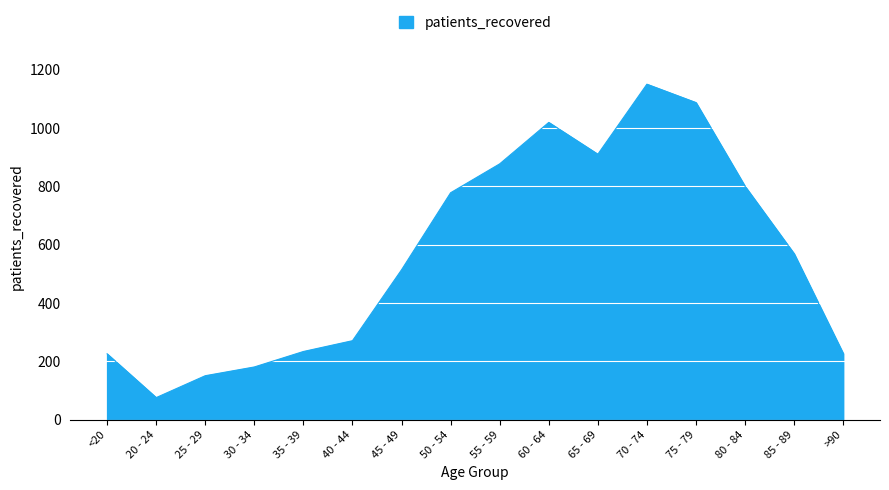

Which has a higher value, >90 or 85 - 89?

85 - 89